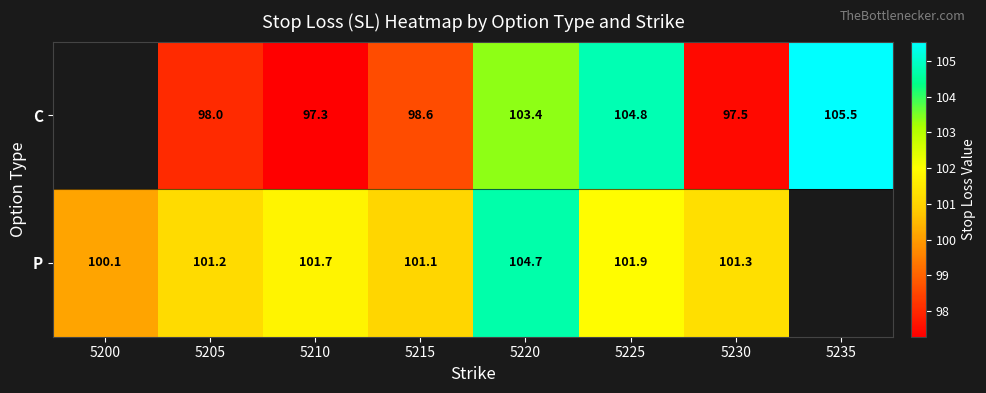

At 5205, list the series in order from largest to smallest.

P, C